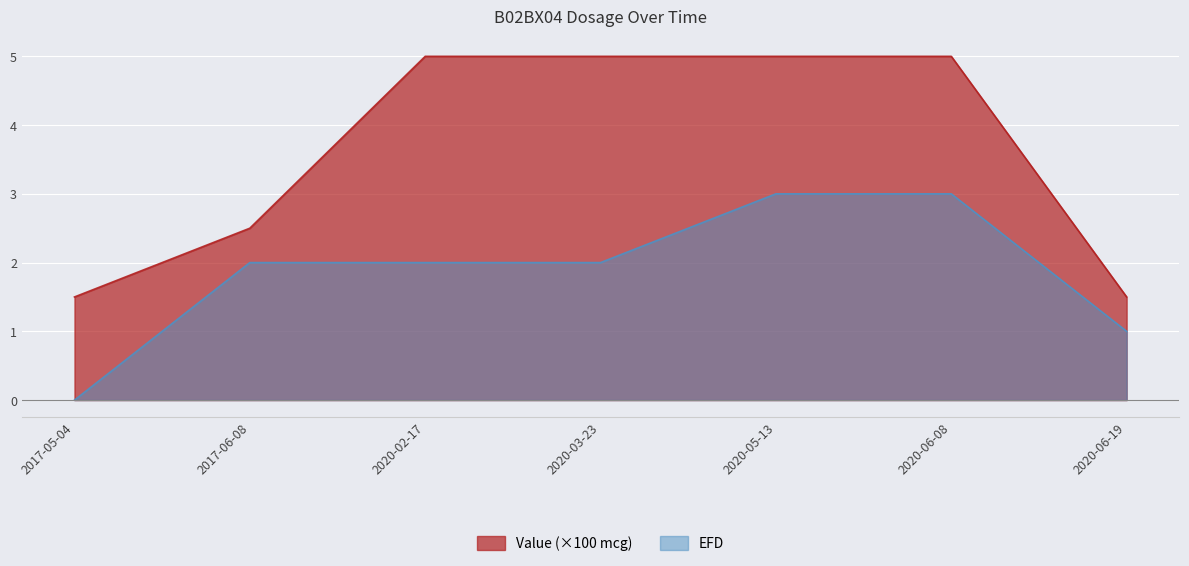

At which category is the sum across all series the highest?

2020-05-13